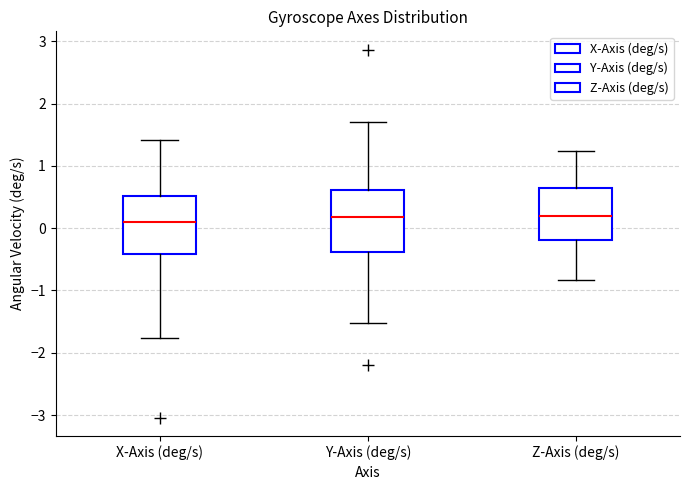

Where is the lower edge of the box for Y-Axis (deg/s) on the y-axis? The values are not printed on the chart, so give them approximately, as read against the axis.

-0.4